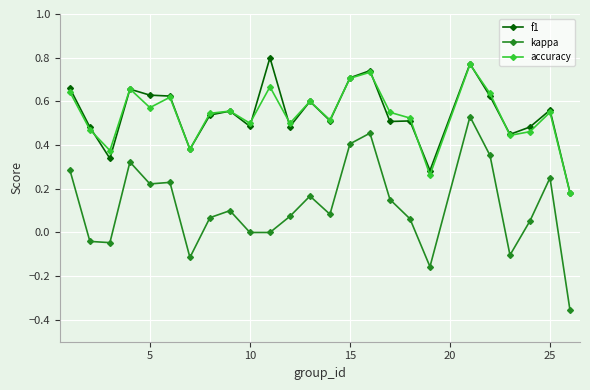

Which series has the largest range (max minus min)?

kappa